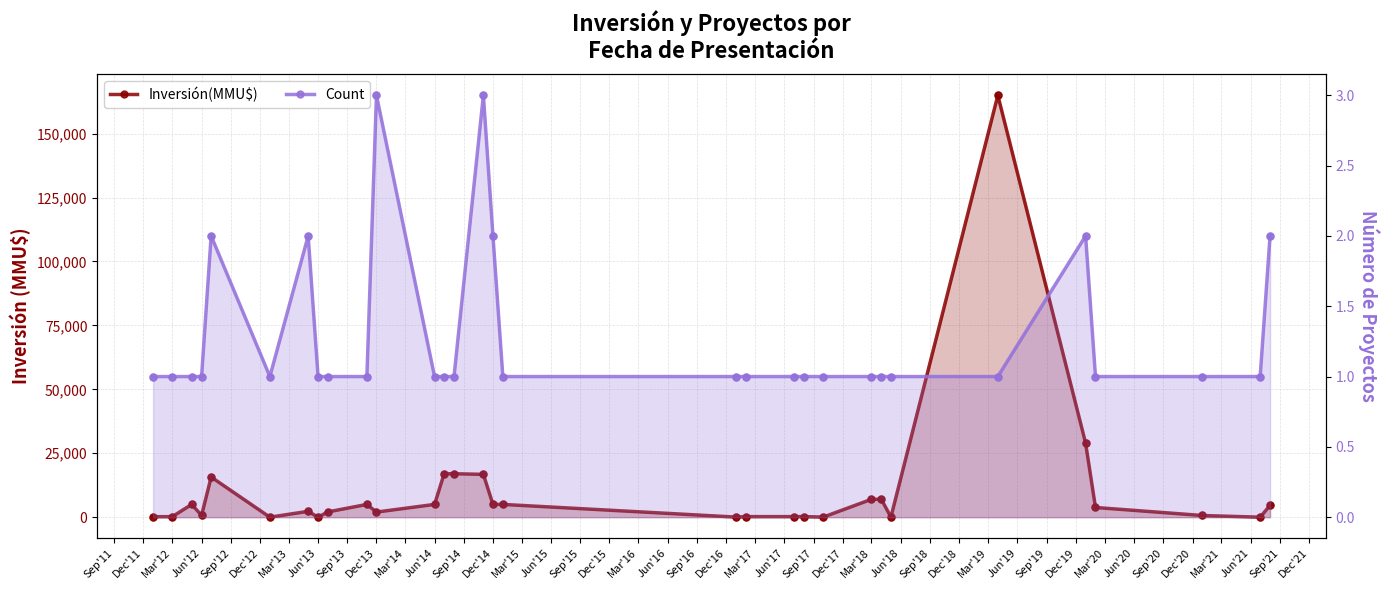

Which series contains the highest Y value?

Inversión(MMU$)